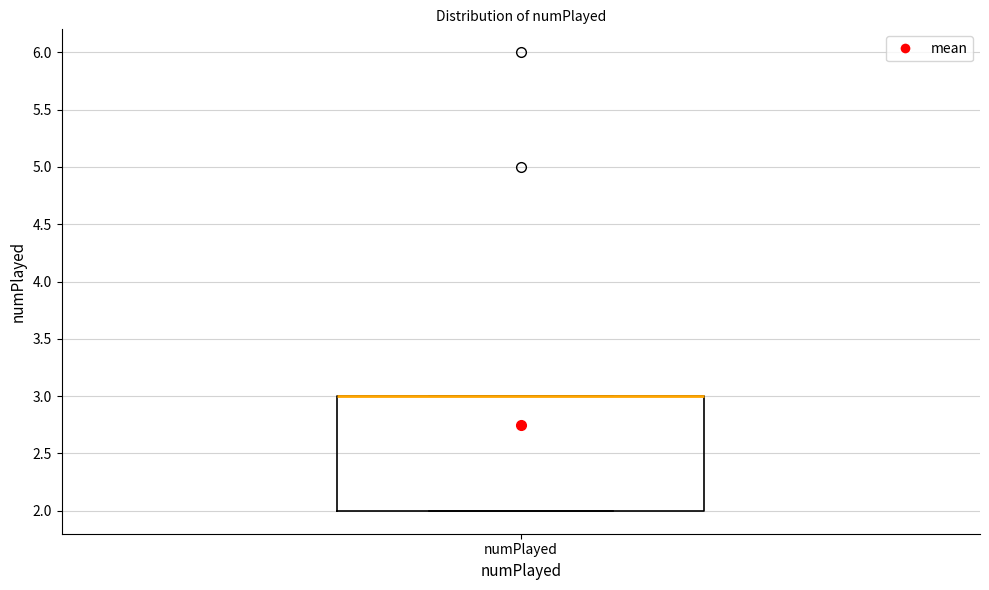

Transcribe this box plot: give where the median line is, the range the box spans, and where the two whiskers end, as read against the y-axis. The values are not printed on the chart, so give them approximately, as read against the axis.

median 3 (drawn on the box's upper edge), box 2 to 3, whiskers 2 to 3